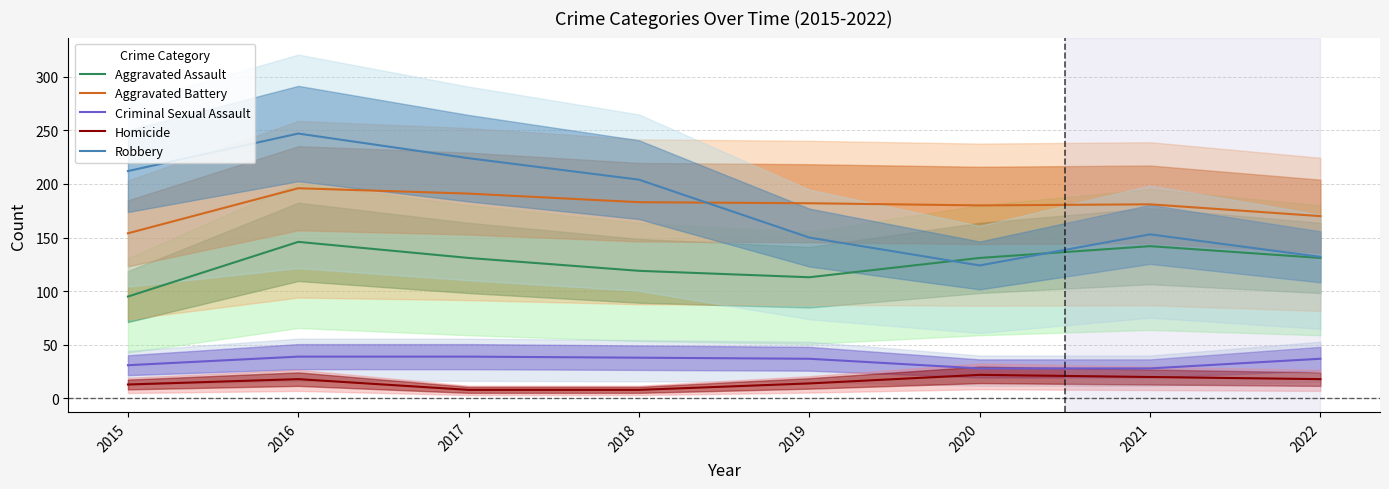

Rank the series by their maximum value, from lowest to highest.

Homicide, Criminal Sexual Assault, Aggravated Assault, Aggravated Battery, Robbery